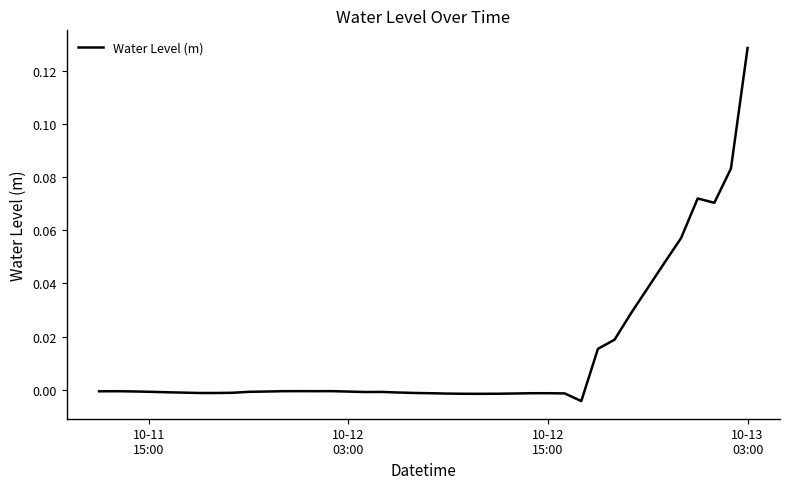

Count the number of categories in the chart.

40